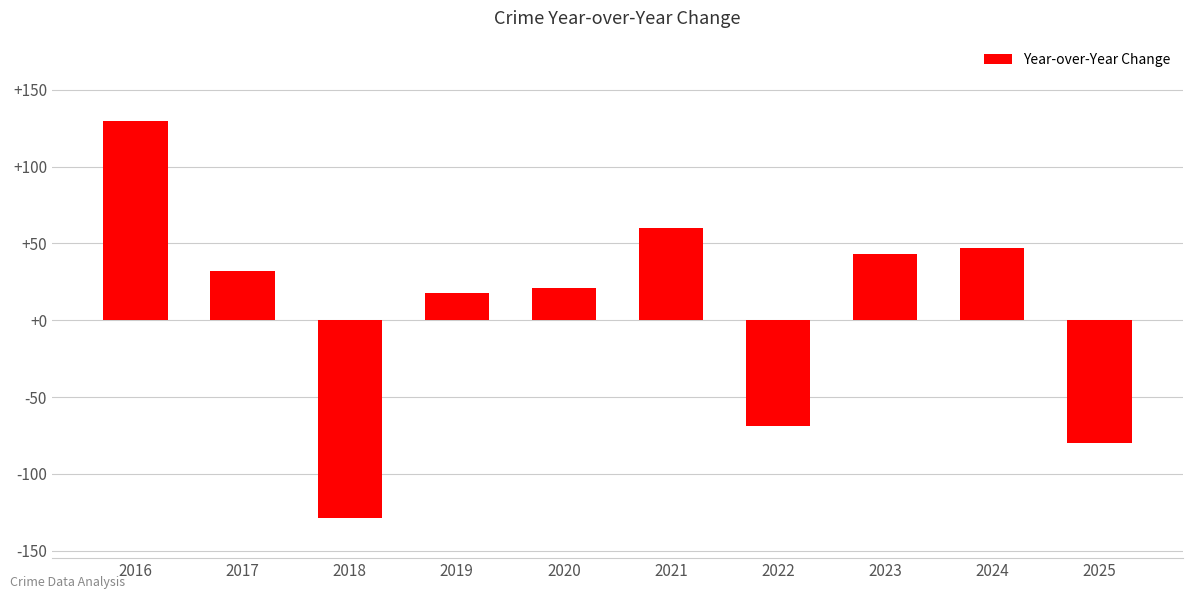

Does the chart contain any negative values?

Yes